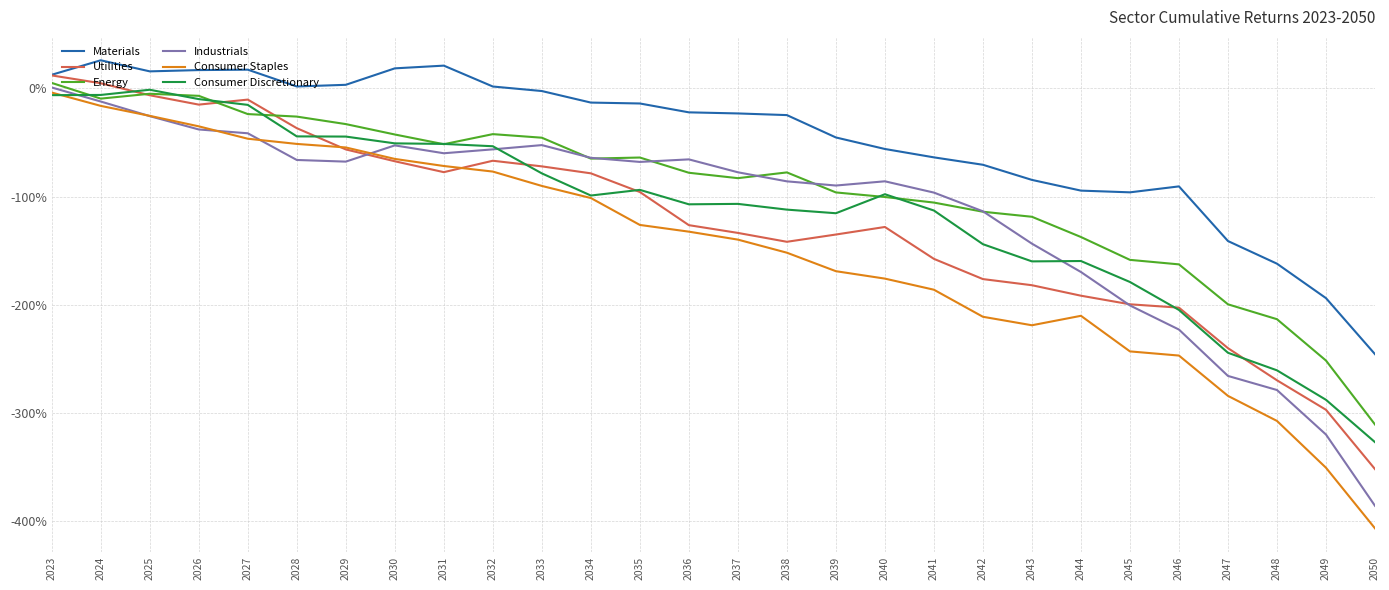

Is it true that Energy equals -217.8 at 2046?

False